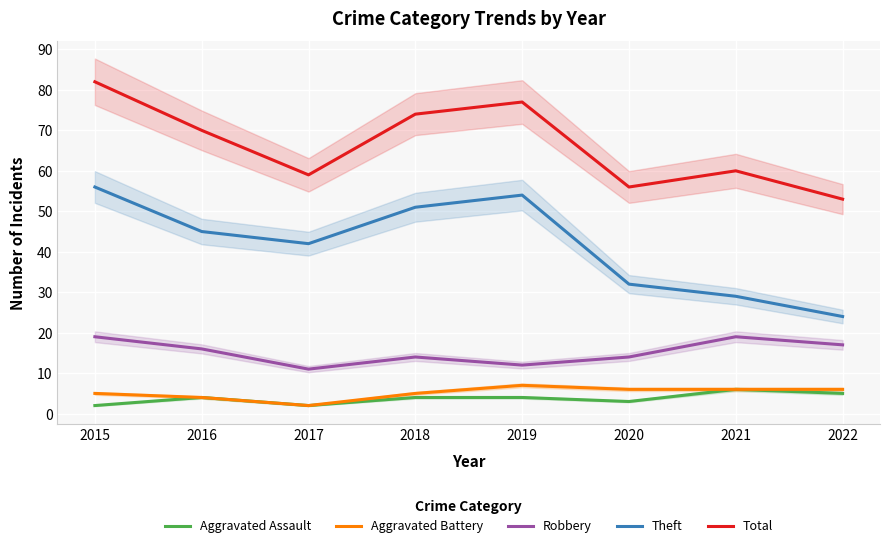

How many data points does each series have?

8